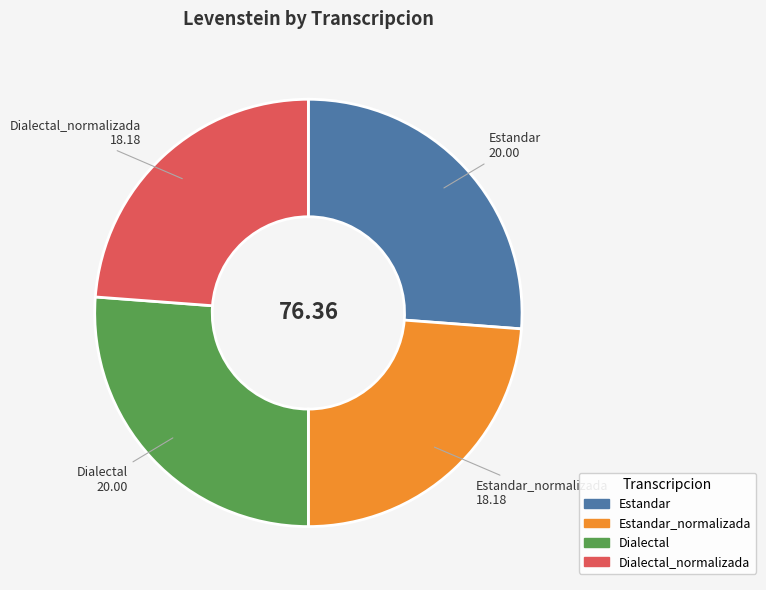

Does any single category account for the majority?

No